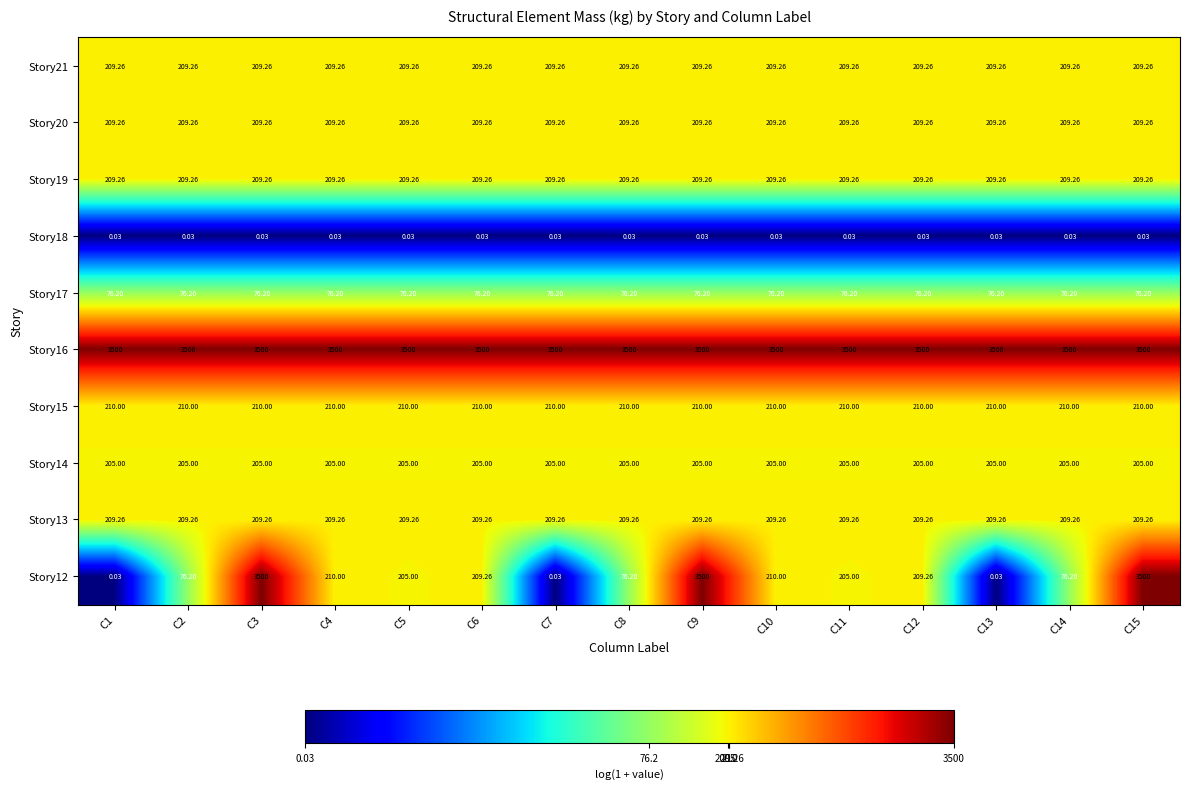

Is the value of Story14 at C1 greater than the value of Story20 at C9?

No